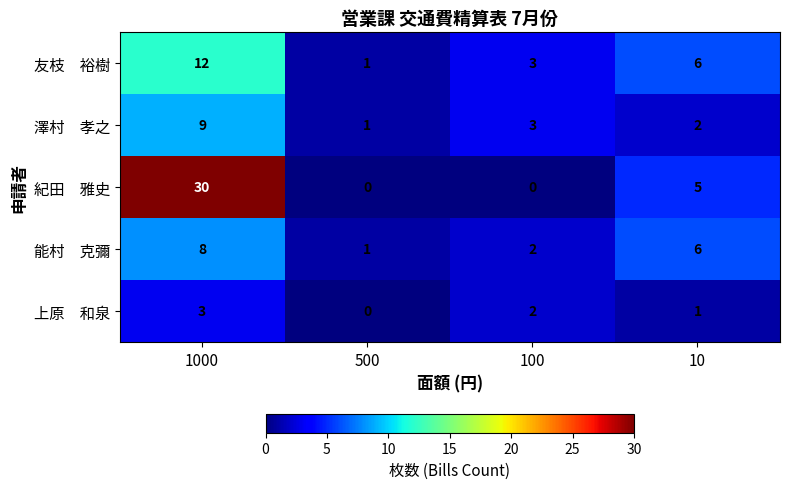

What is the greatest value displayed?

30